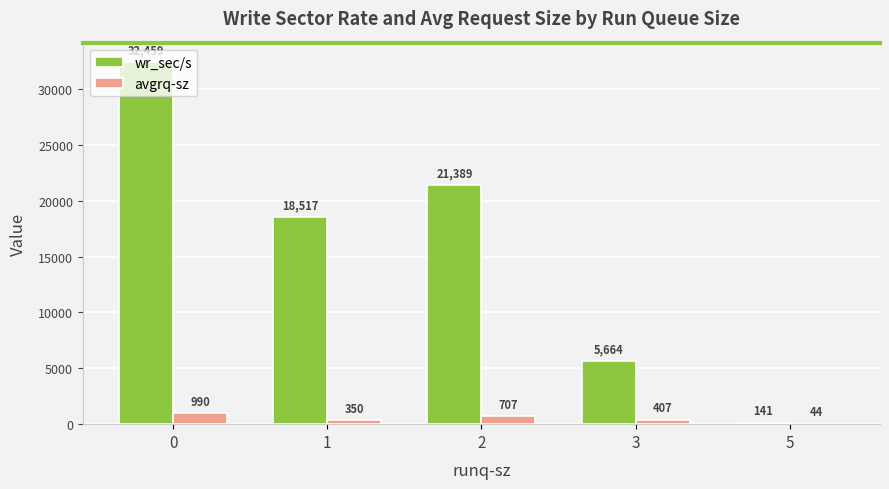

How many groups of bars are there?

5